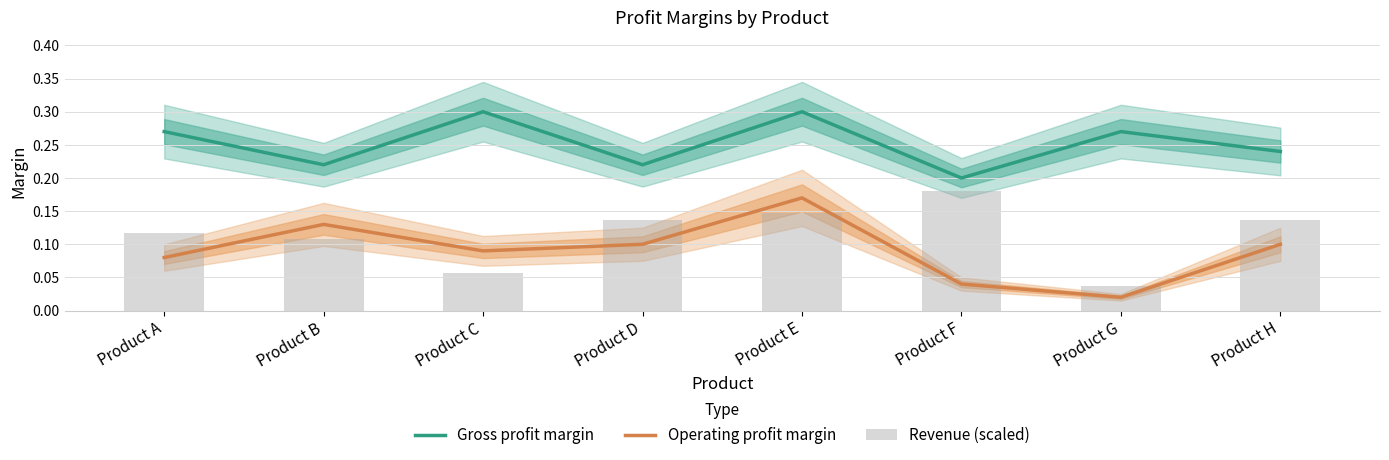

True or false: Gross profit margin has a value of 0.3 at Product C.

True